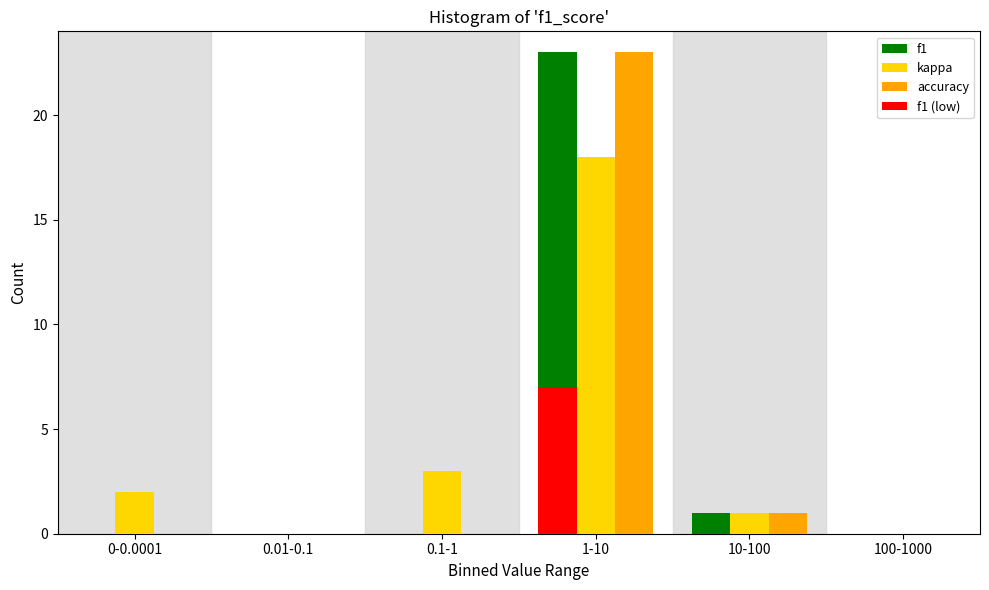

True or false: accuracy has a value of 34 at 1-10.

False